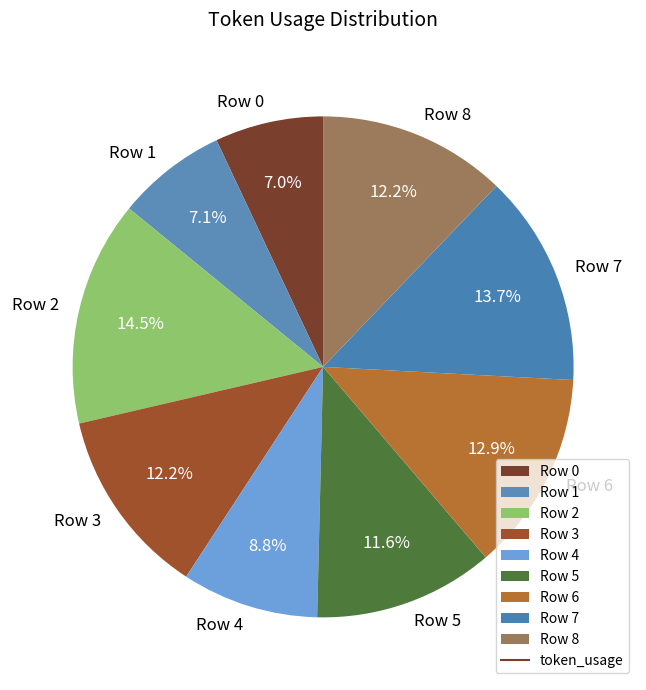

Does Row 2 represent more than half of the total?

No